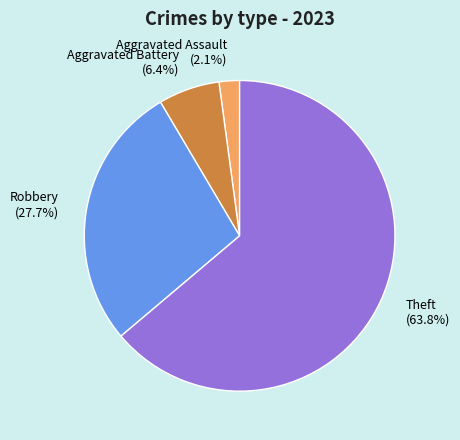

To the nearest percent, what portion does Robbery represent?

28%